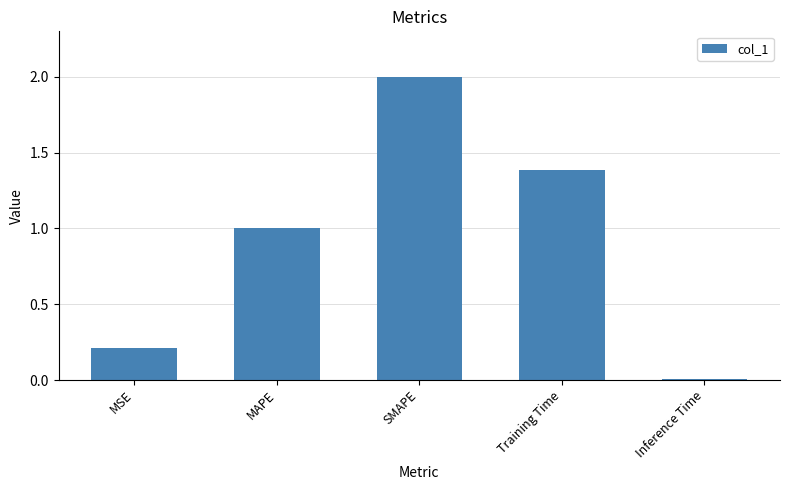

List the labels in order of value, largest first.

SMAPE, Training Time, MAPE, MSE, Inference Time